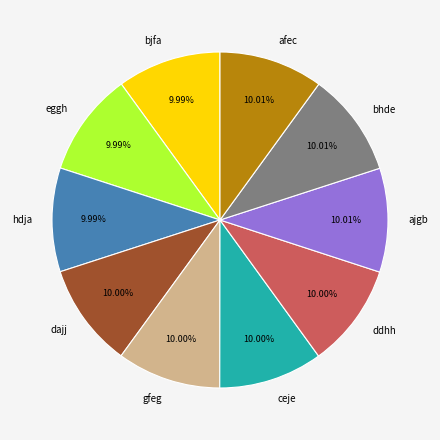

Is dajj the majority of the pie?

No